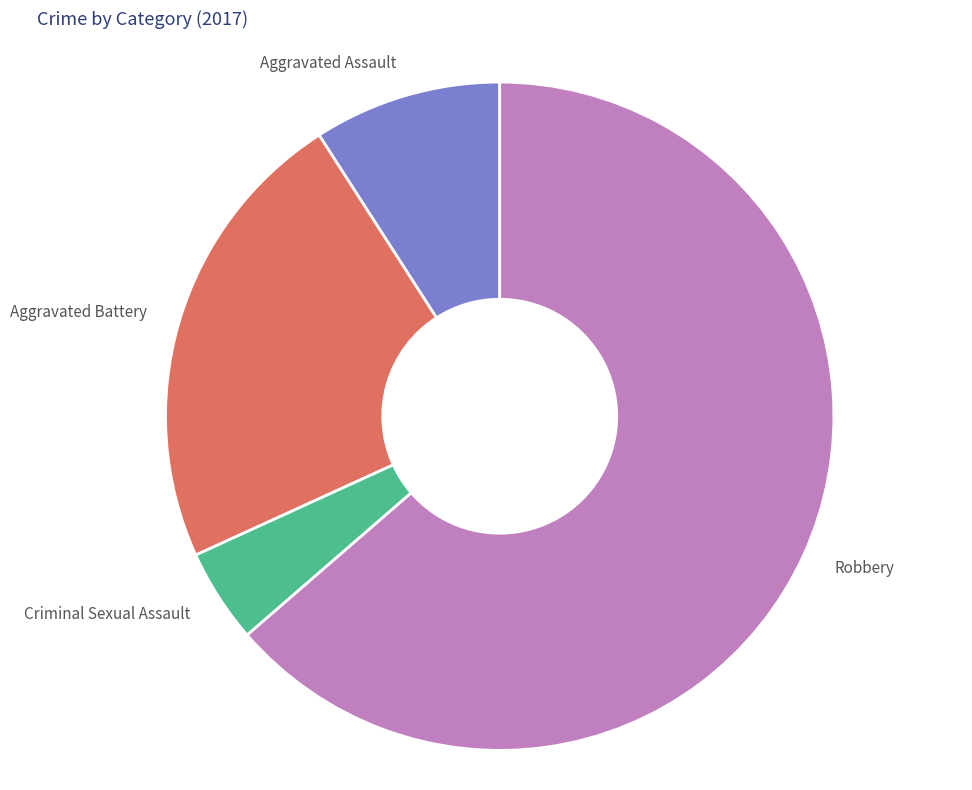

Approximately how many times larger is the value at Aggravated Battery compared to Robbery?

0.4